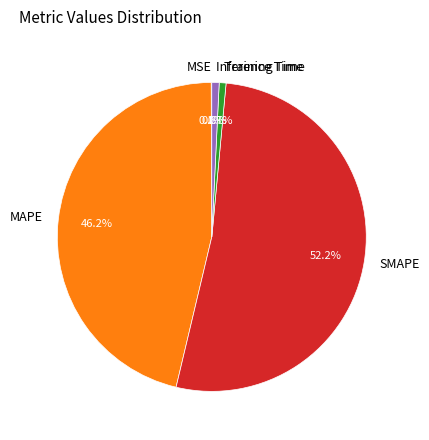

What is the total percentage of Training Time and Inference Time?

1.5%